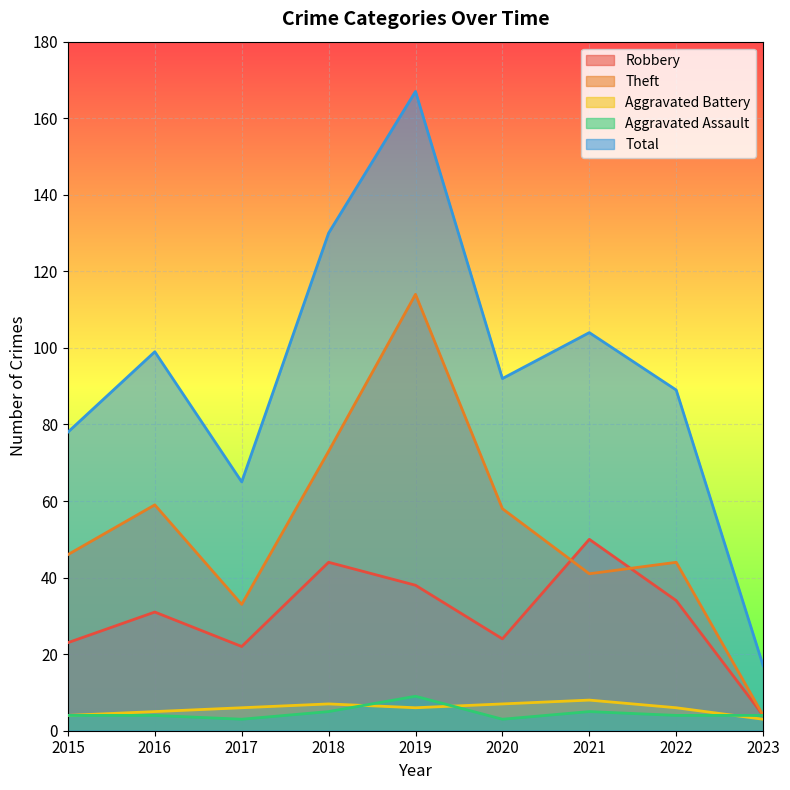

Count the Aggravated Battery values in the range 5 to 7.

6